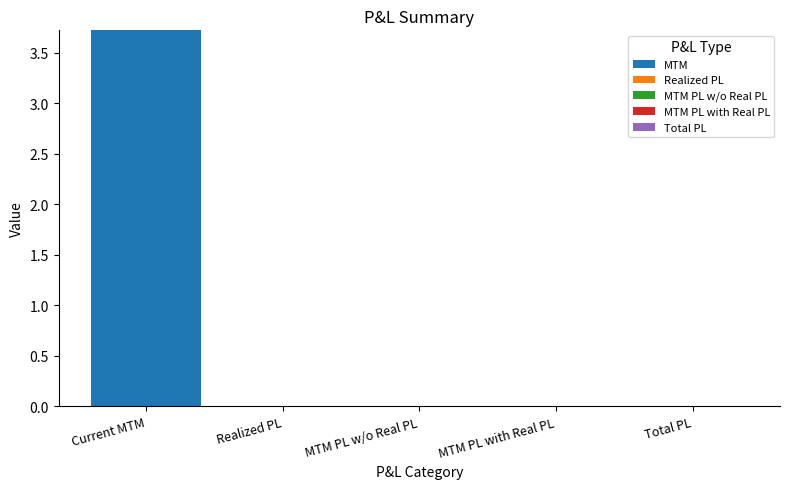

What is the sum of all values?

3.7